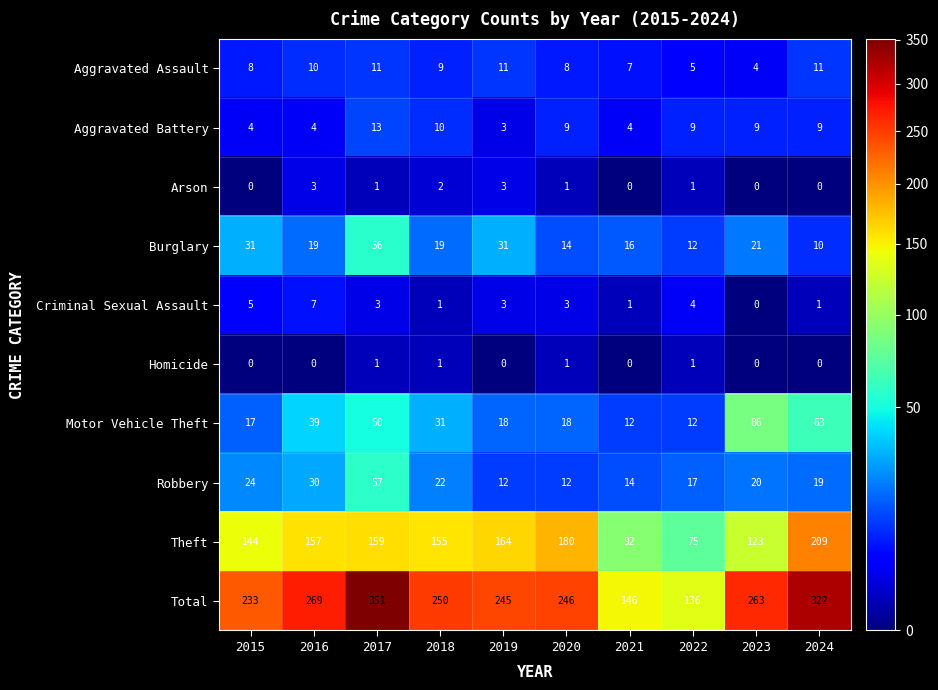

What is the spread (max minus min) of values at 2017?

350